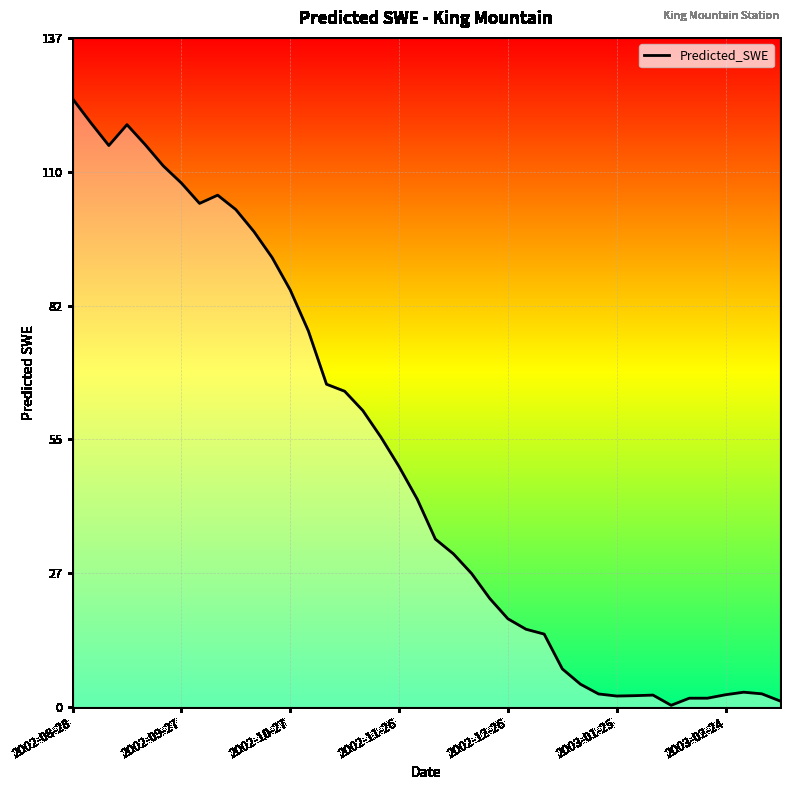

Count the number of values greater than 42.

20